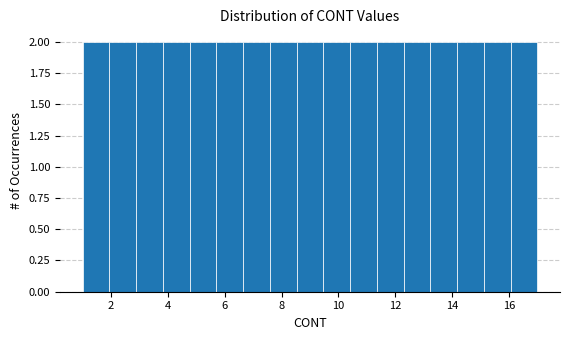

How tall is the bar that spans 4.8 to 5.8 on the x-axis? Neither the bar edges nor the heights are printed on the chart, so give them approximately, as read against the axes.

2